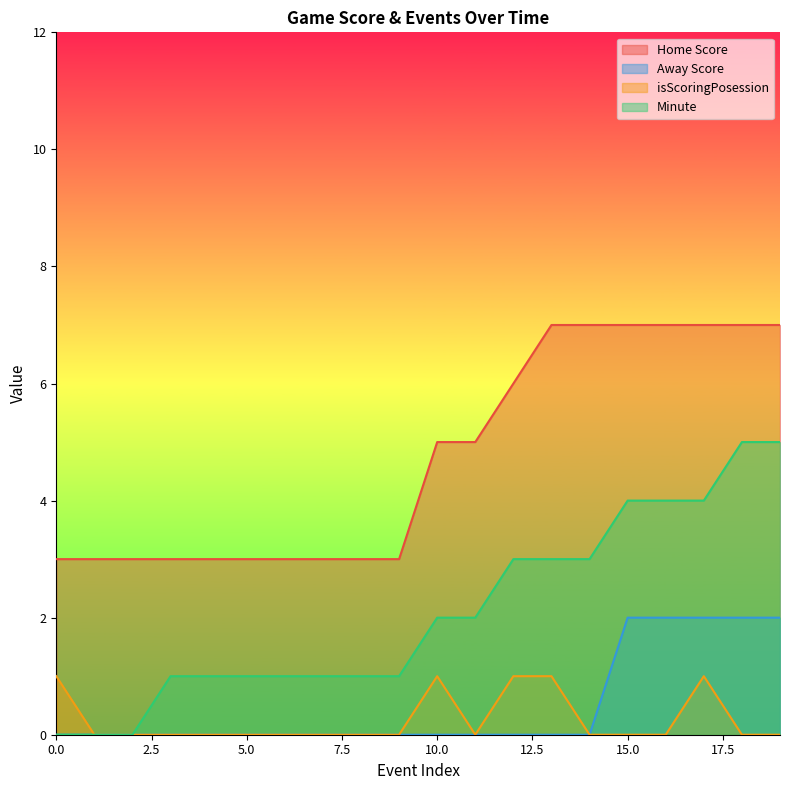

What is the total value across all series at 2?

3